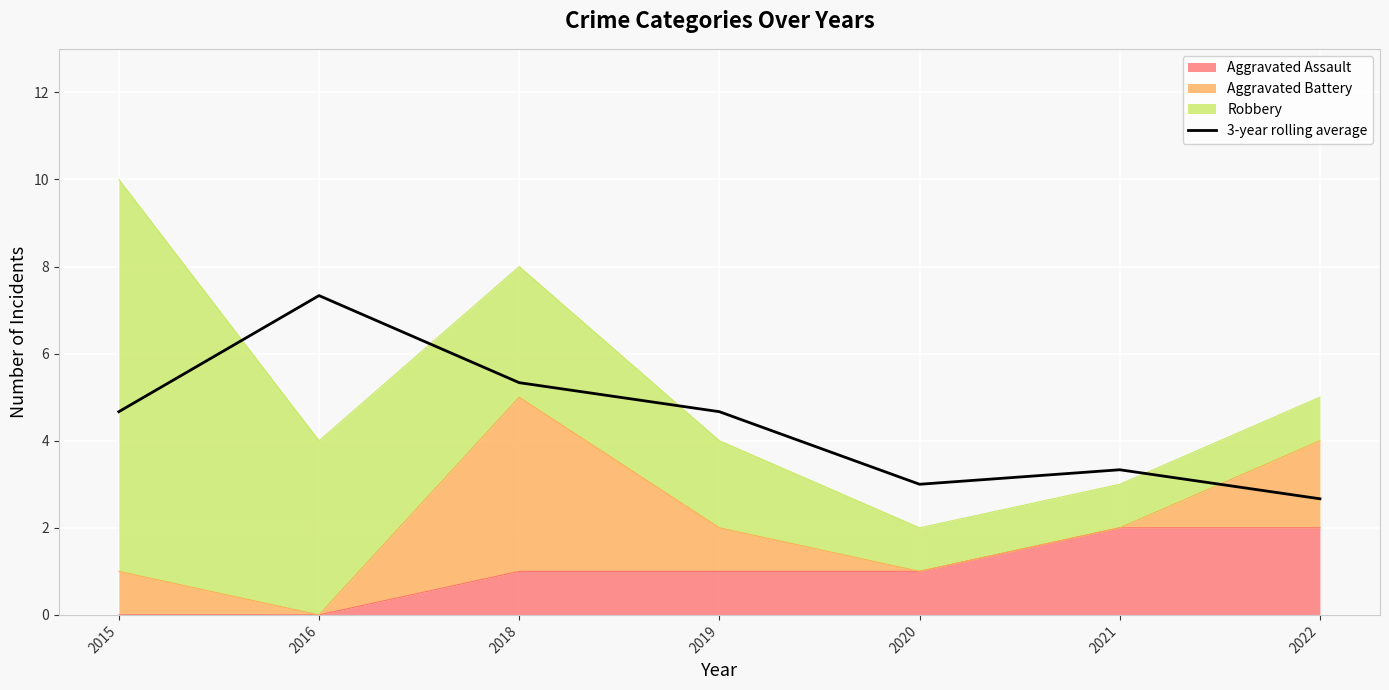

What is the sum of the values at 2019 and 2015?

9.3